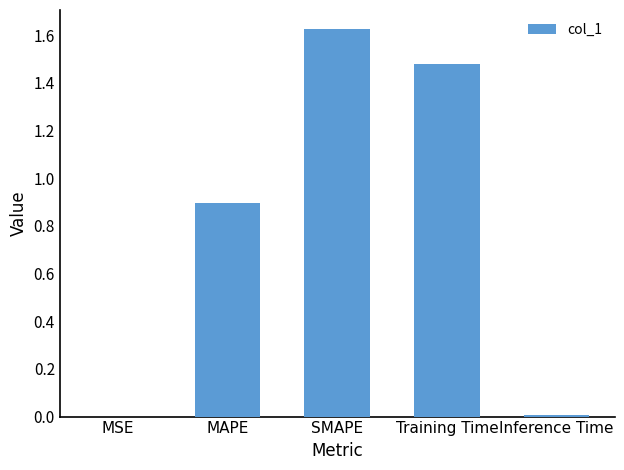

Are the bars horizontal?

No